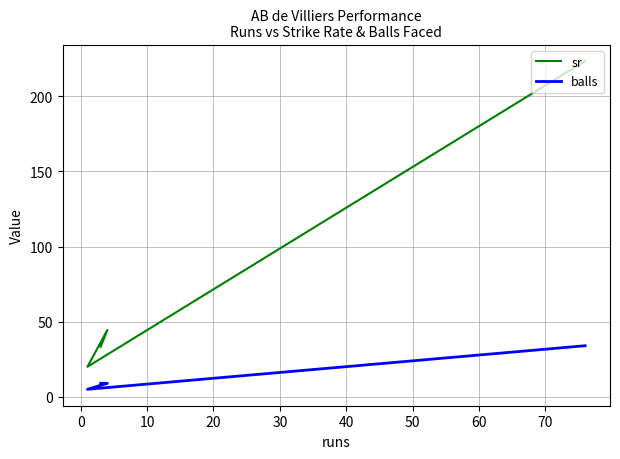

True or false: balls and sr cross at least once.

False